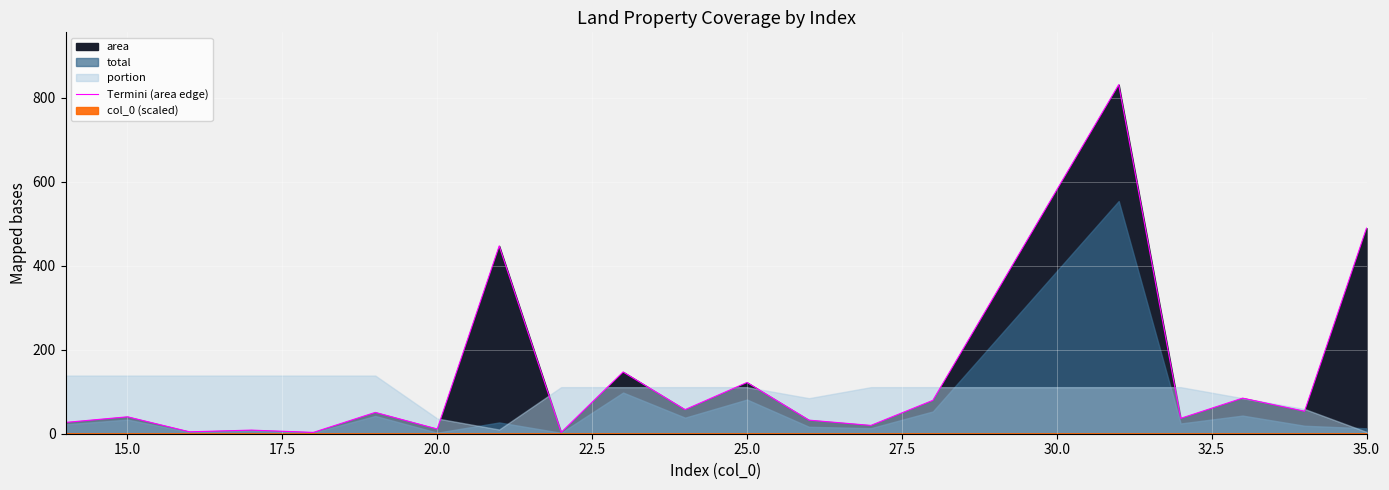

Where is the first local maximum?

15.0